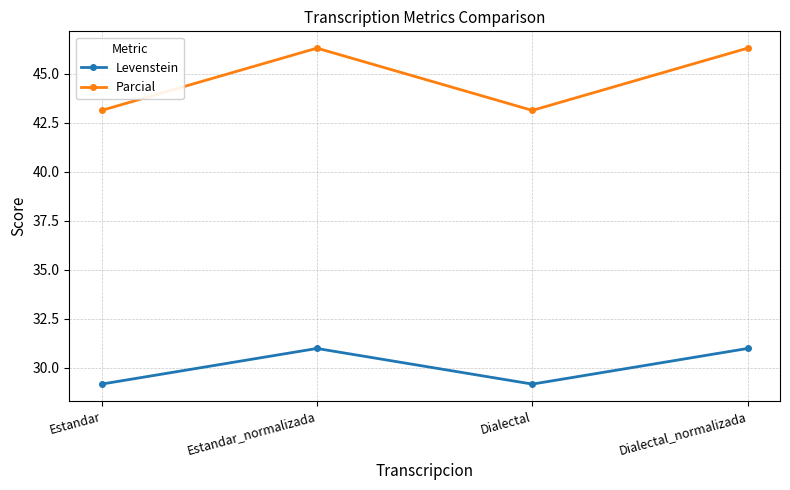

What is the sum of all Parcial values?

178.9